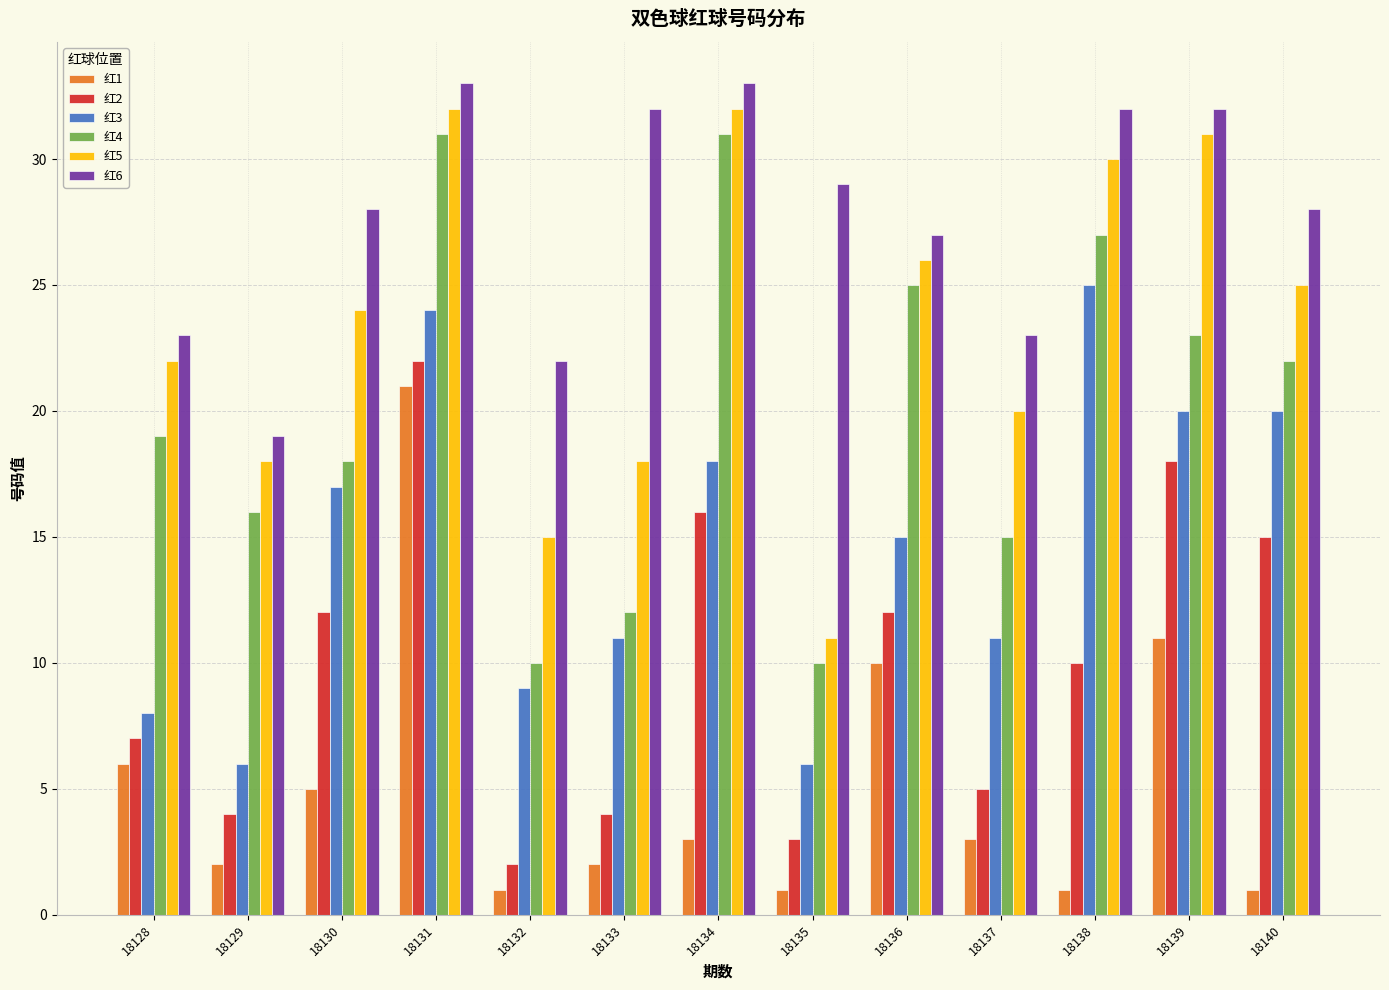

Is the value of 红1 at 18130 greater than the value of 红2 at 18129?

Yes